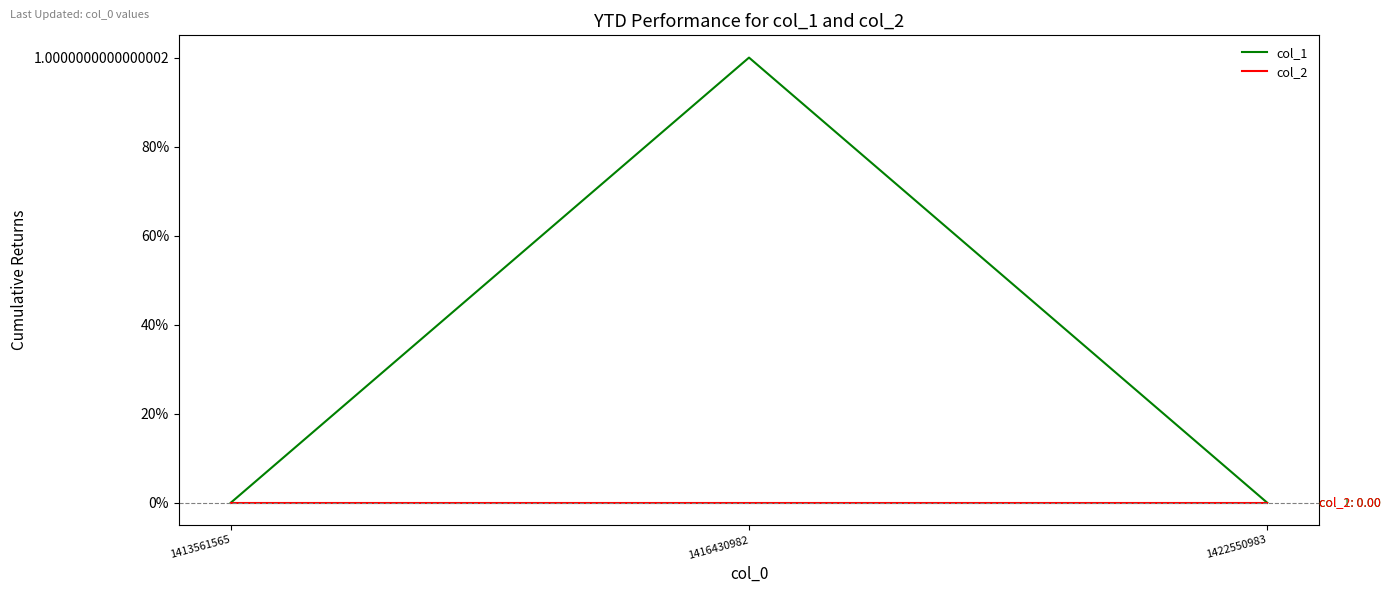

Does the chart display data point markers on the line(s)?

No